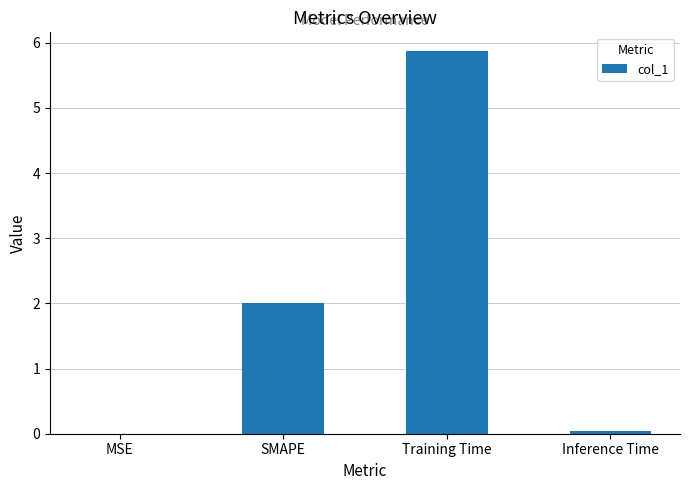

Is it true that the value at Training Time is 5.9?

True